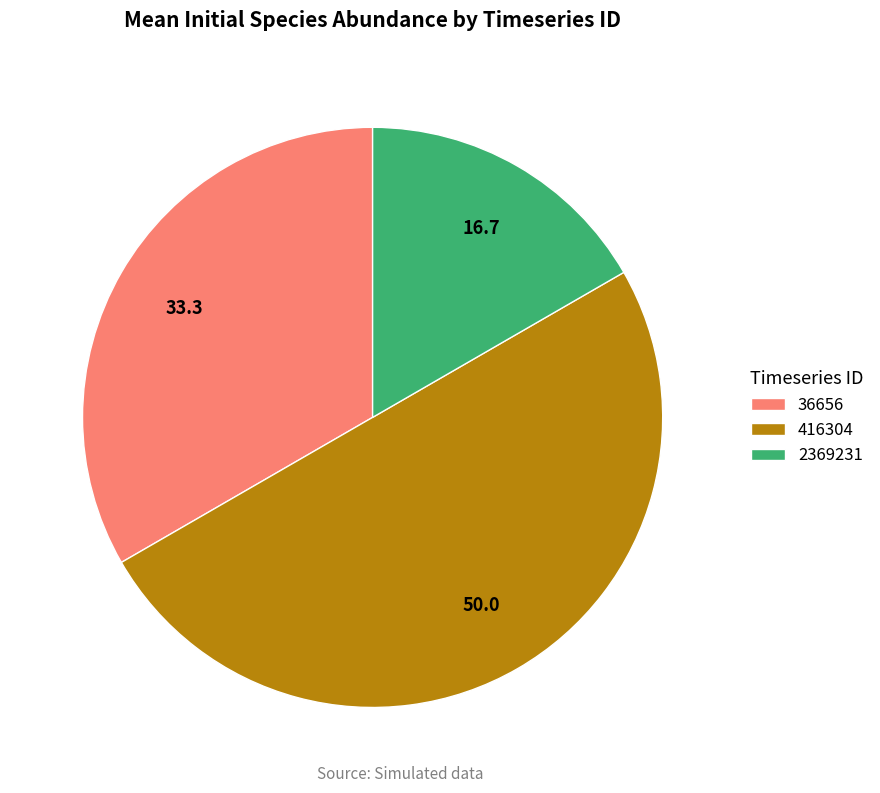

Is the sum of 416304 and 36656 greater than half?

Yes